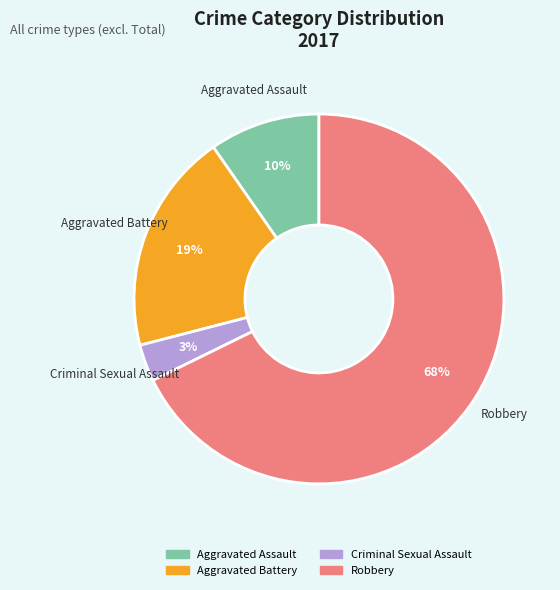

To the nearest percent, what percentage of the pie is Aggravated Battery?

19%